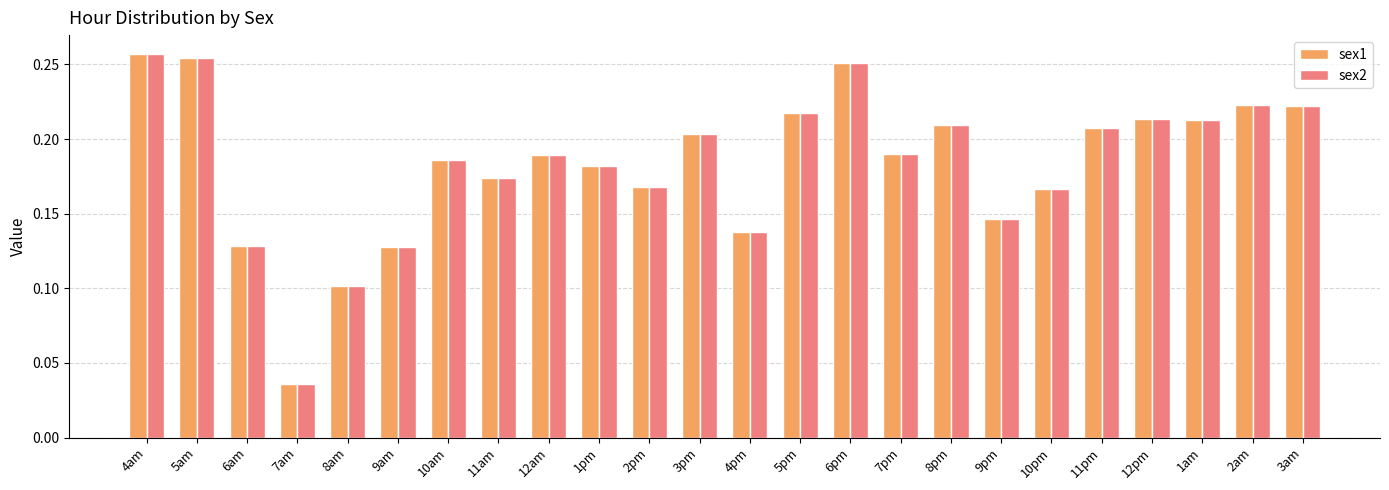

At how many categories does at least one series exceed 0?

24